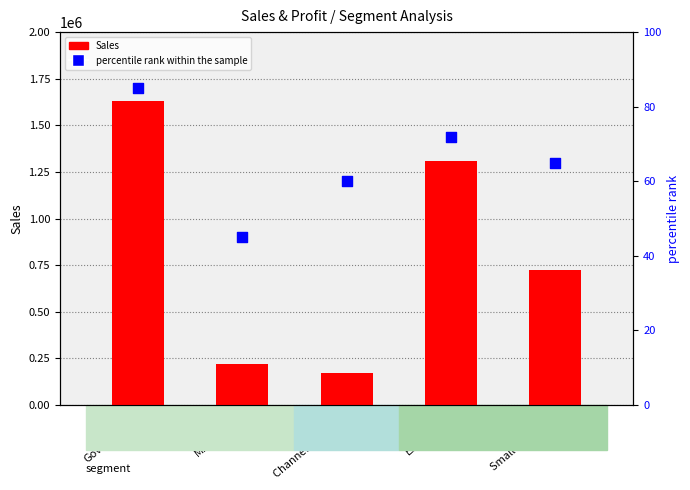

Is the value of Sales at Enterprise greater than the value of percentile rank within the sample at Enterprise?

Yes